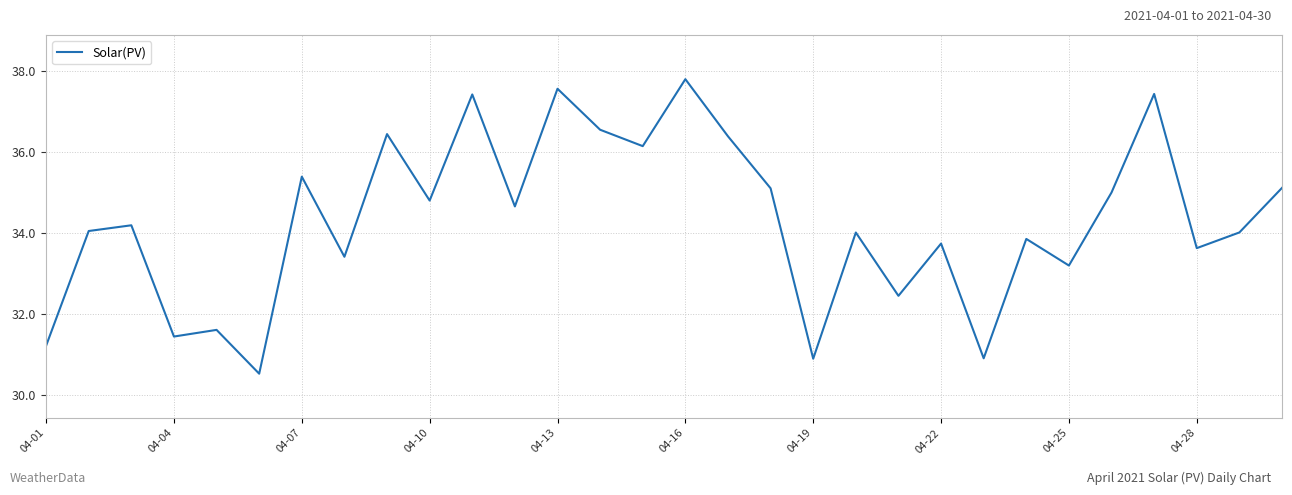

What is the greatest value displayed?

37.8